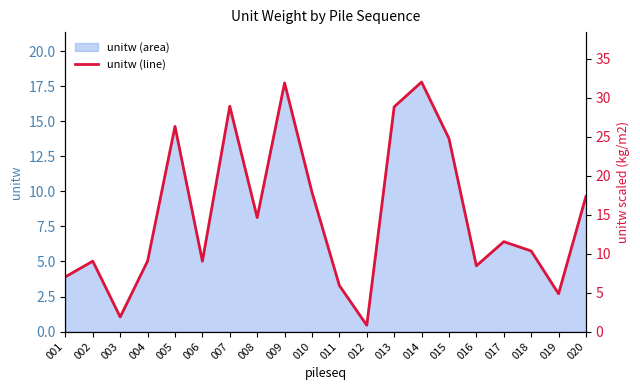

Approximately how many times larger is the value at 013 compared to 009?

0.9